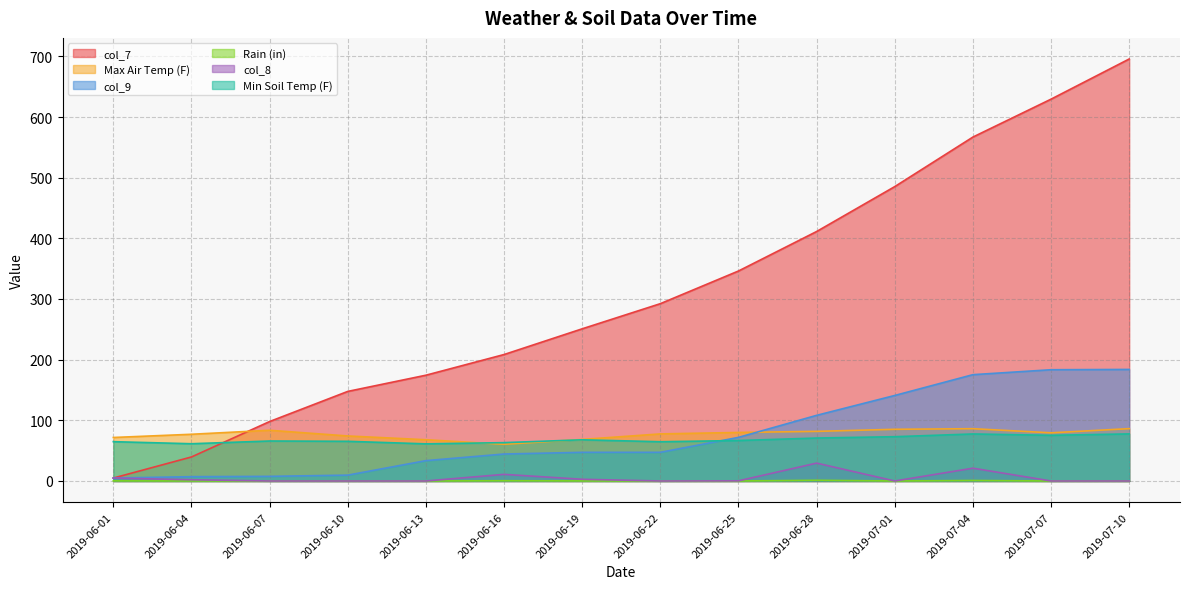

True or false: Min Soil Temp (F) has a value of 77.5 at 2019-07-04.

True